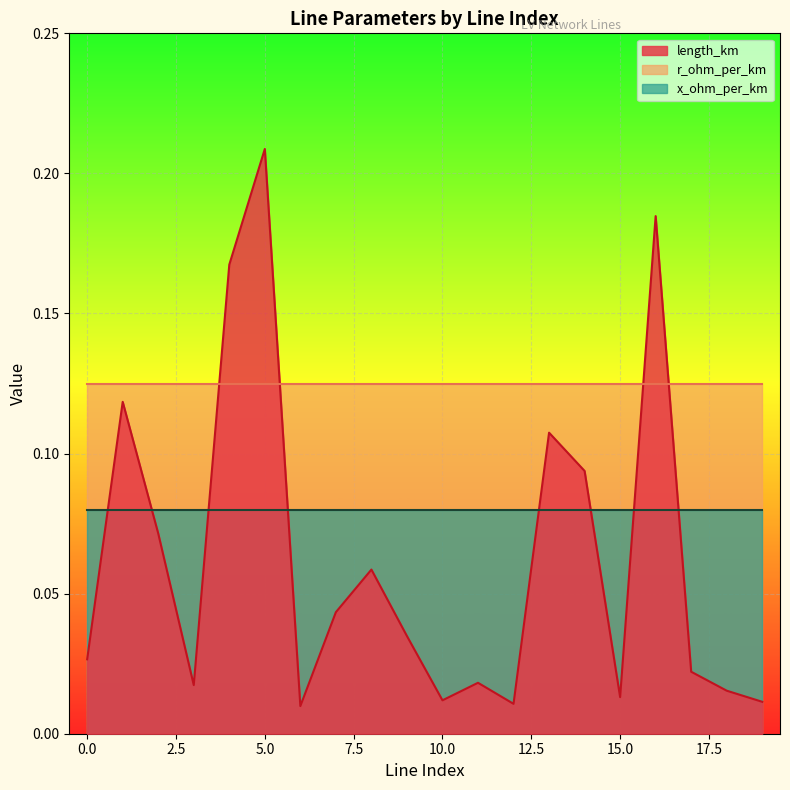

Which series has the largest total across all categories?

r_ohm_per_km